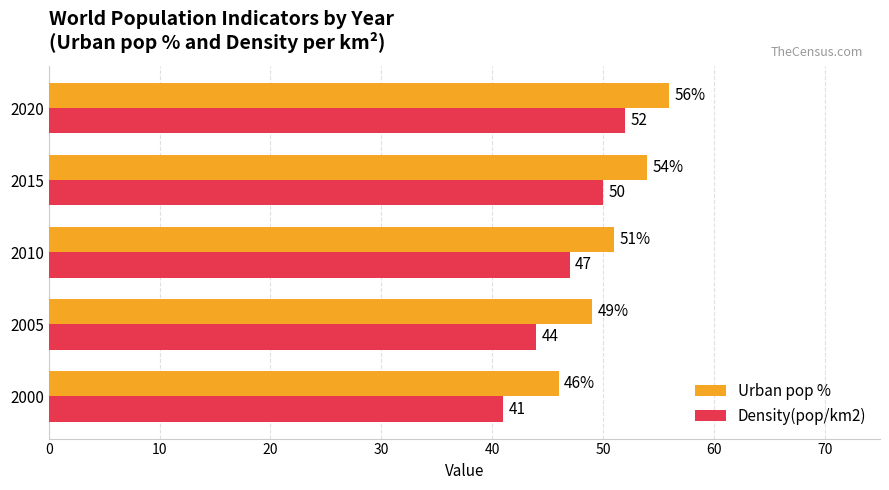

The Urban pop % series shows 31 at 2020. True or false?

False